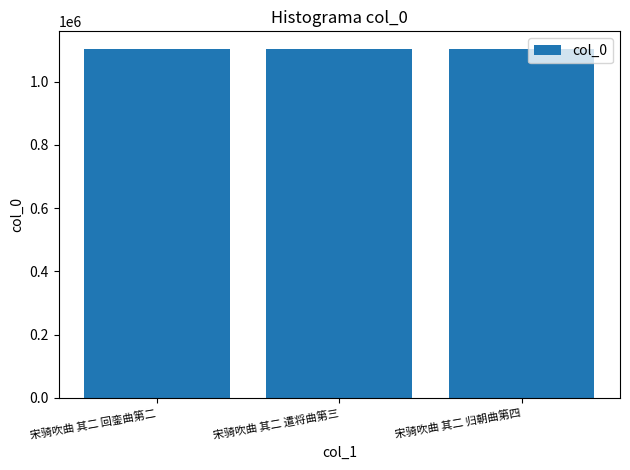

Is it true that the value at 宋骑吹曲 其二 回銮曲第二 is 1923104?

False